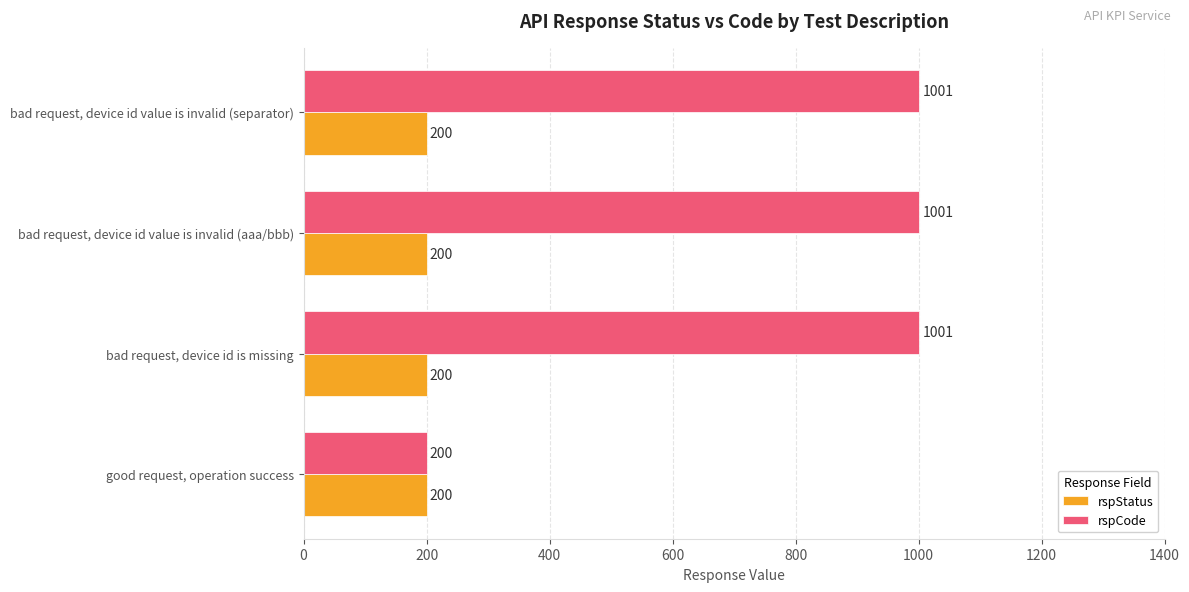

List the series in order of their overall mean, highest first.

rspCode, rspStatus